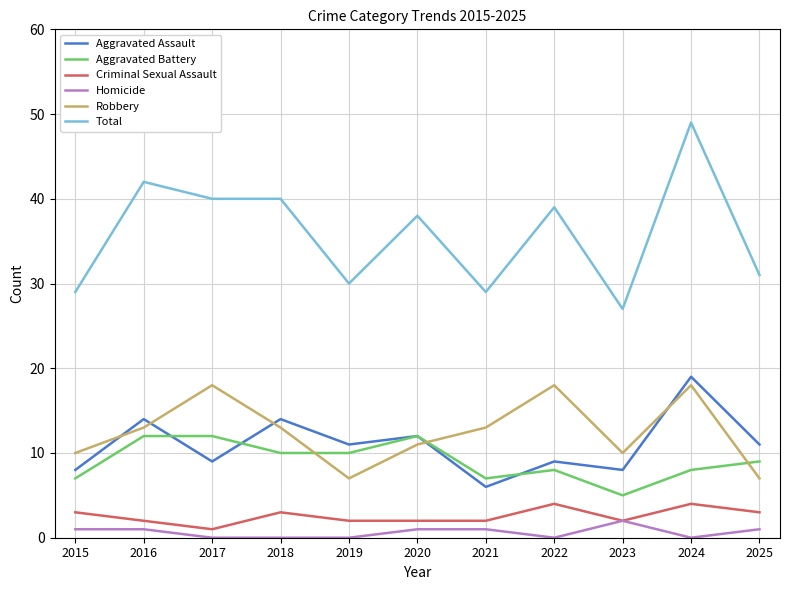

What are all the series names shown in the legend?

Aggravated Assault, Aggravated Battery, Criminal Sexual Assault, Homicide, Robbery, Total